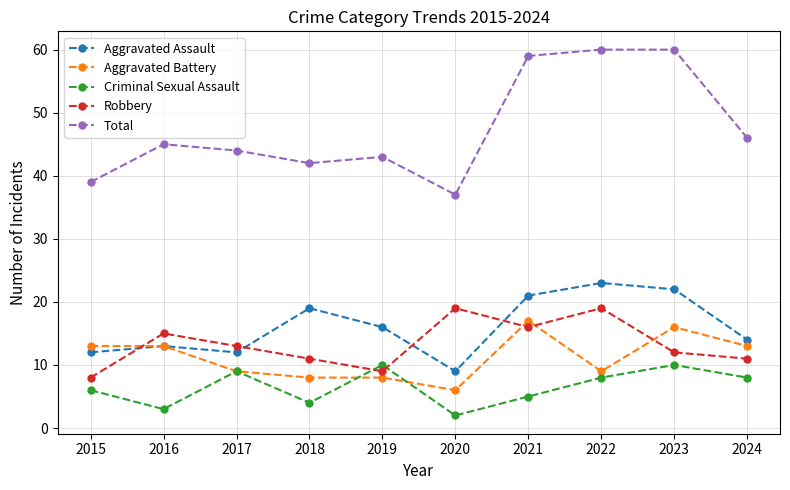

What is the minimum value for Aggravated Assault?

9